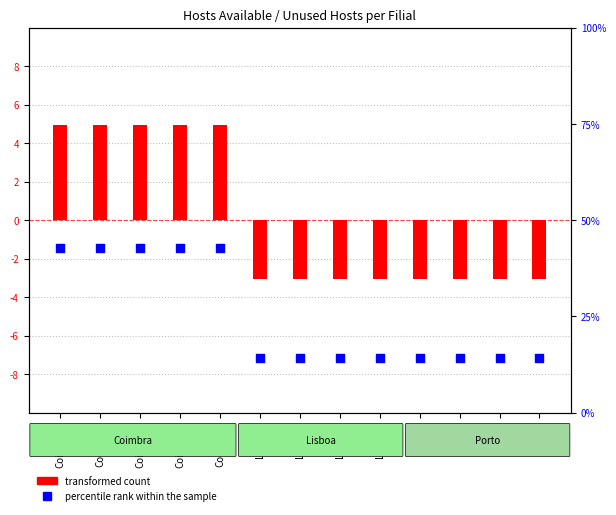

Is the value of percentile rank within the sample at Porto1 greater than the value of transformed count at Coimbra3?

Yes